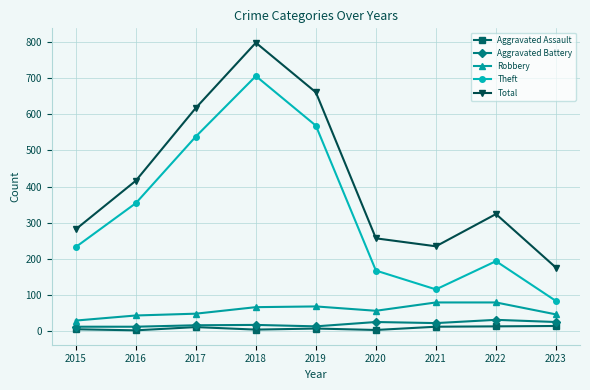

How many lines are shown in the chart?

5